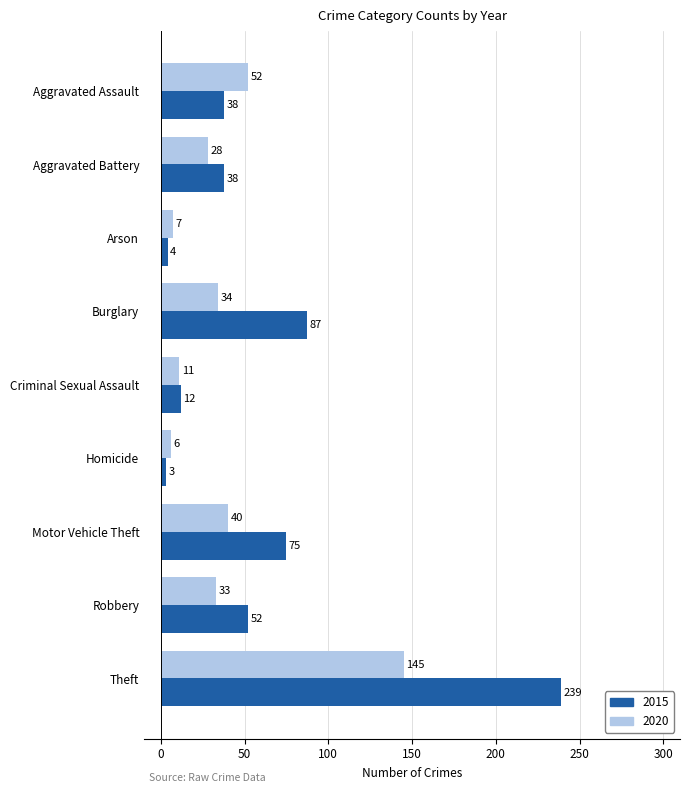

At how many categories does at least one series exceed 117?

1